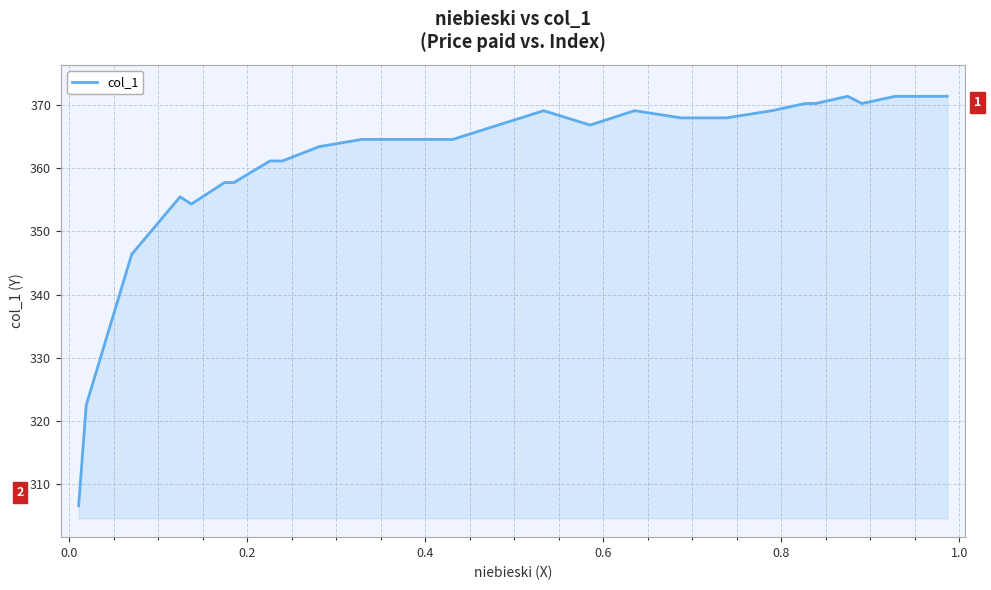

What is the difference between the maximum and minimum values?

64.9